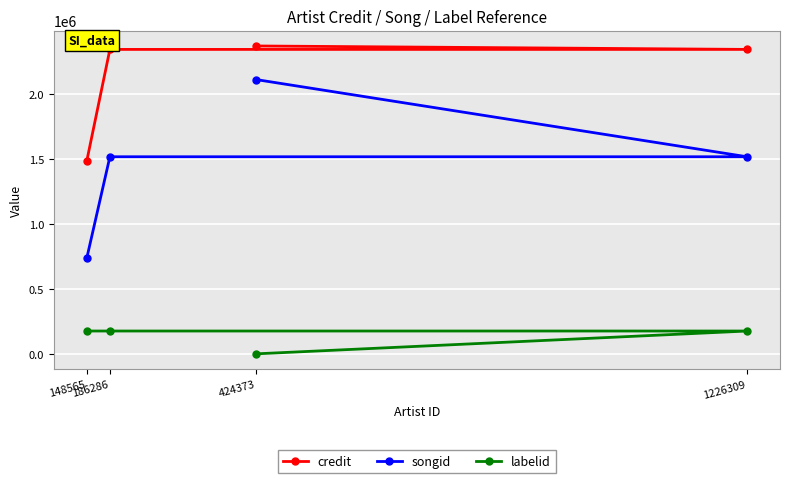

Is this an area chart (filled region under the line)?

No